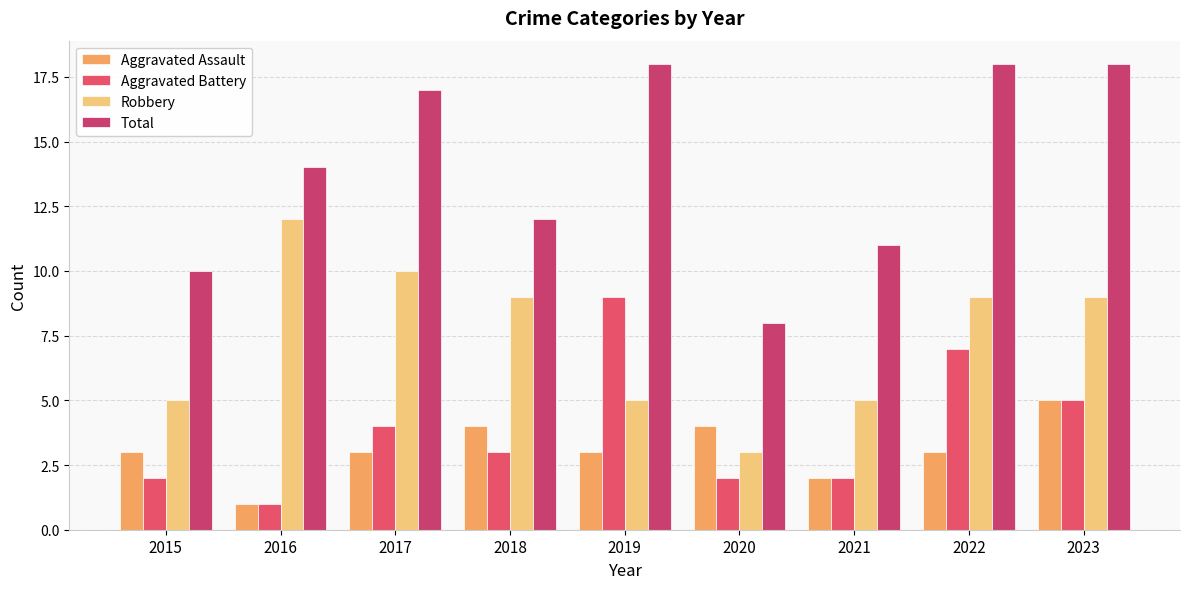

Which category has the highest value in the Robbery series?

2016